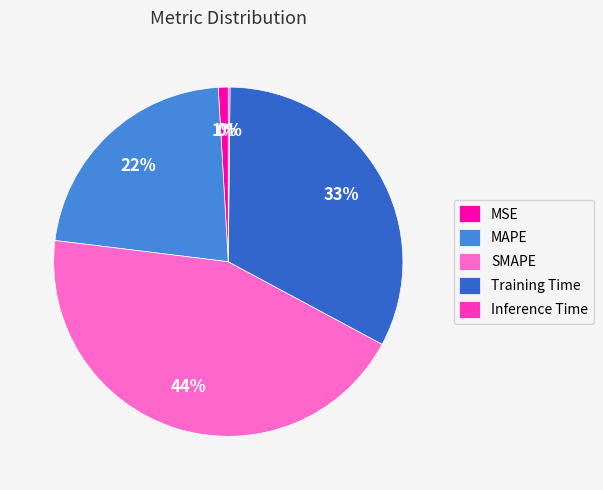

Is MAPE the majority of the pie?

No